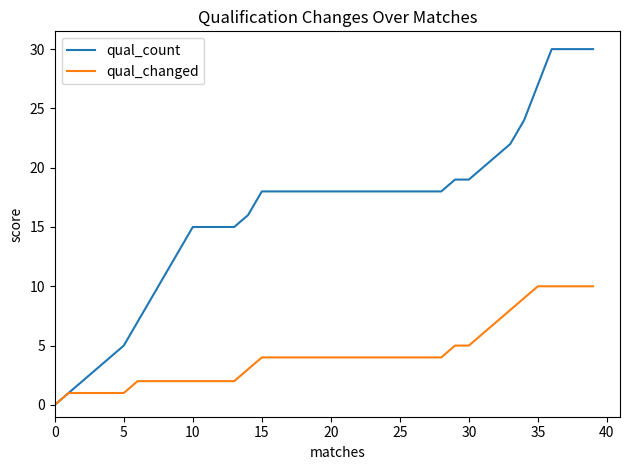

List the series in order of their peak value, lowest first.

qual_changed, qual_count